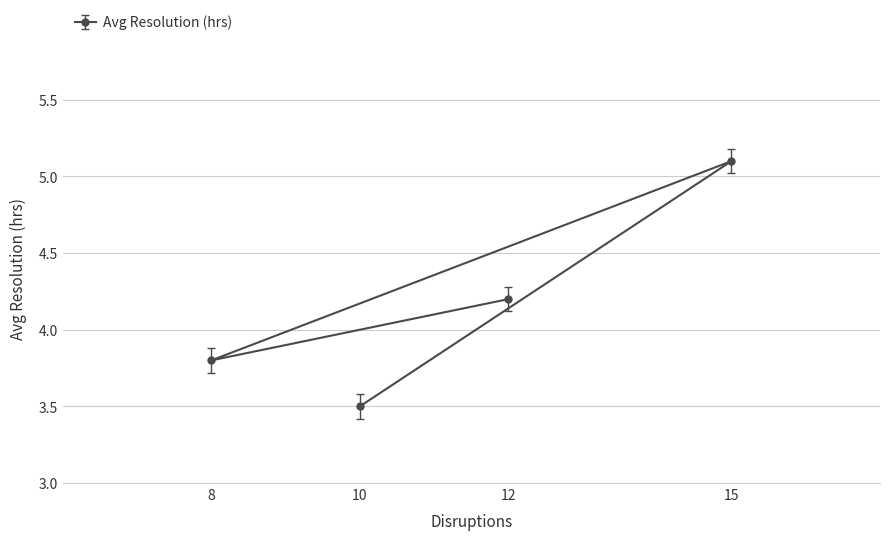

What is the value of the 4th point from the left?

5.1